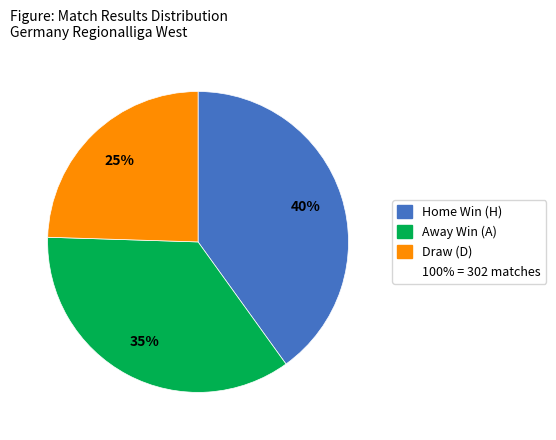

Count the number of slices in the pie.

3